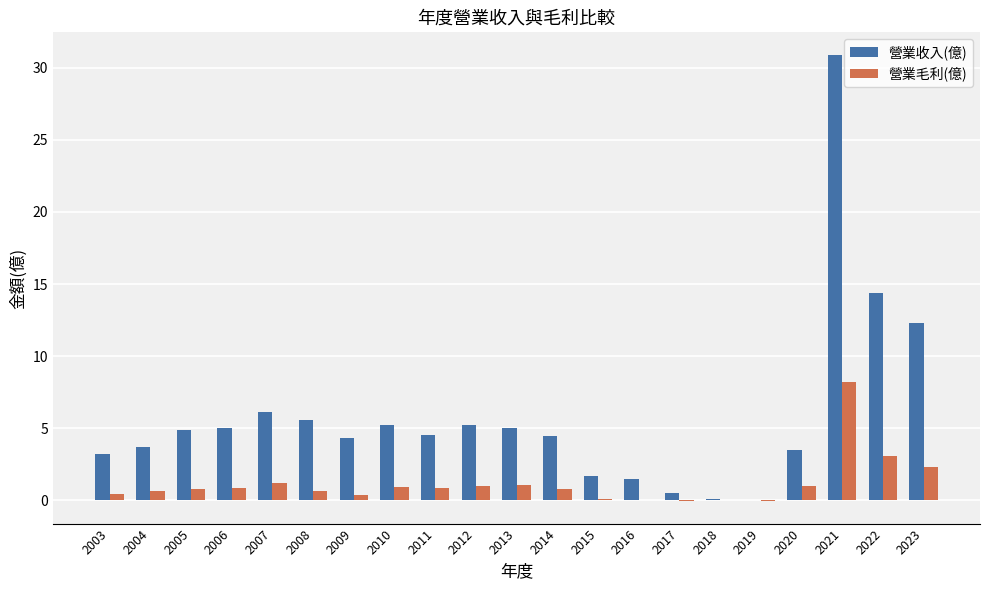

At which label is 營業收入(億) closest to 15?

2022